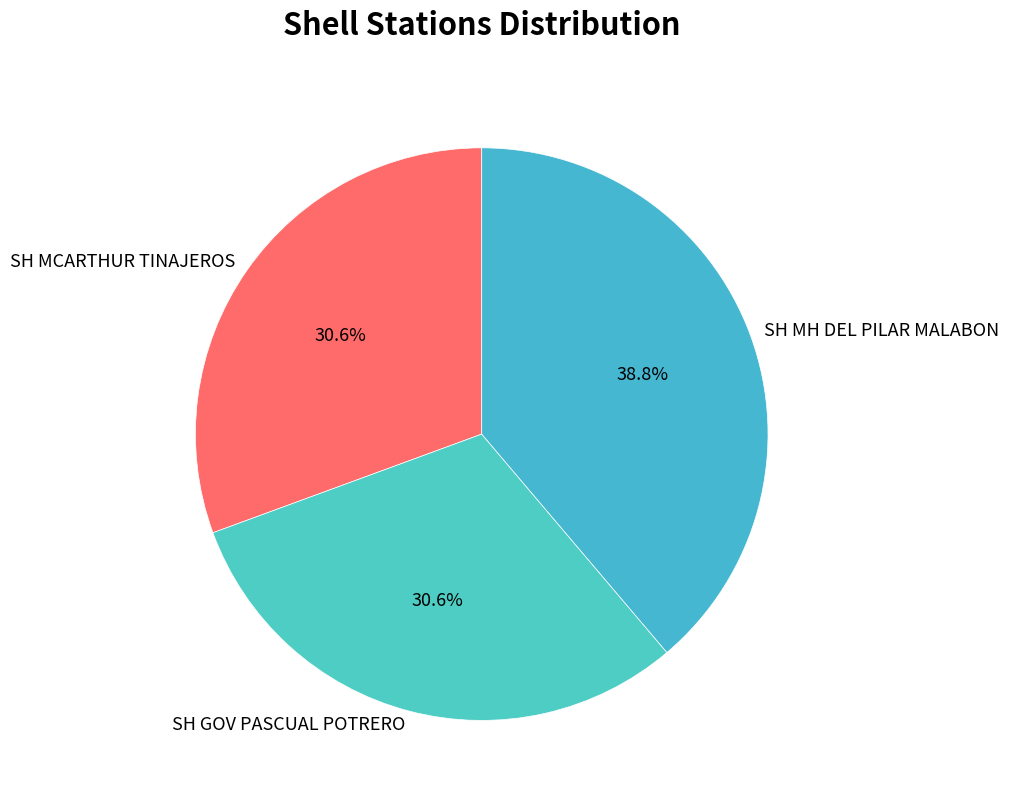

To the nearest percent, what percentage of the pie is SH MCARTHUR TINAJEROS?

31%